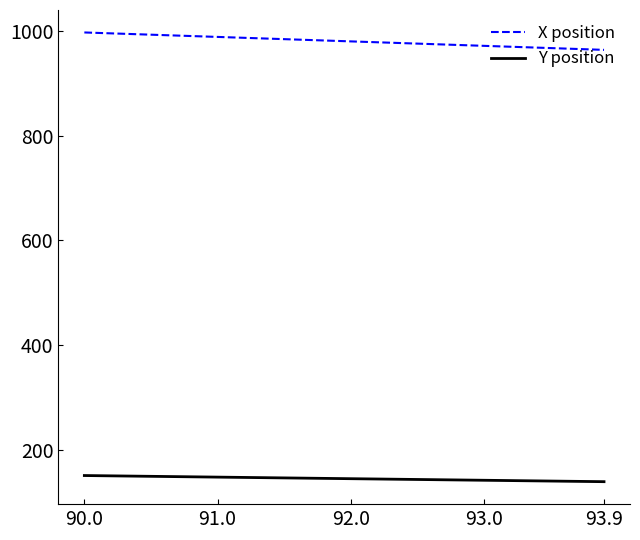

How many lines are shown in the chart?

2